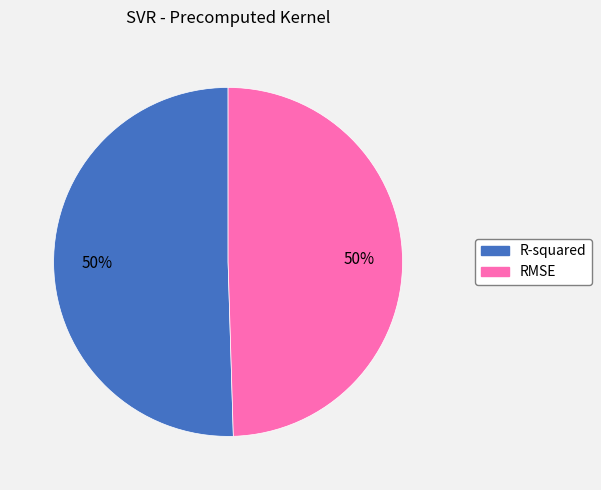

To the nearest percent, what is the average slice percentage?

50%